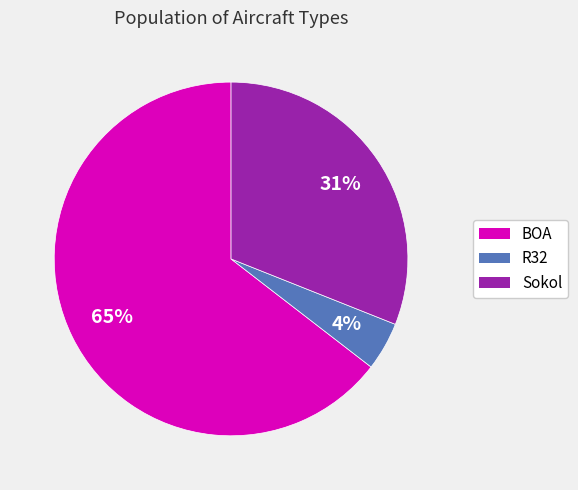

How many segments does this pie chart have?

3